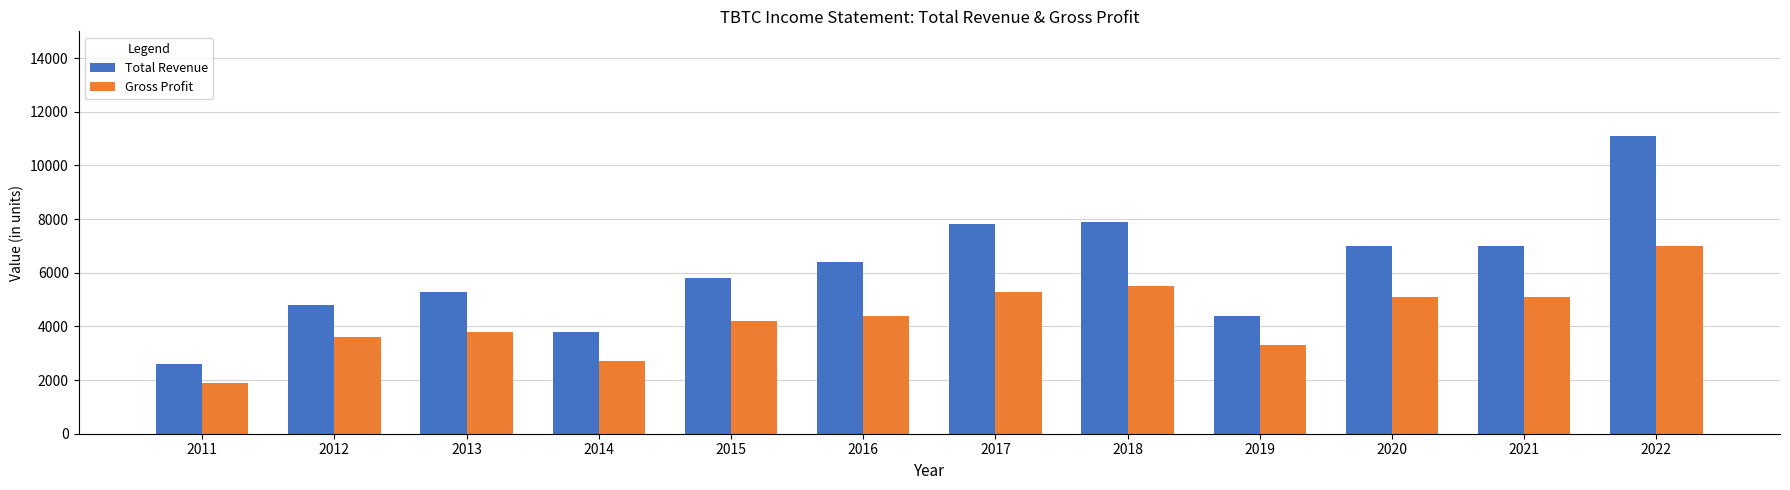

Between 2014 and 2017, which series saw the biggest shift?

Total Revenue